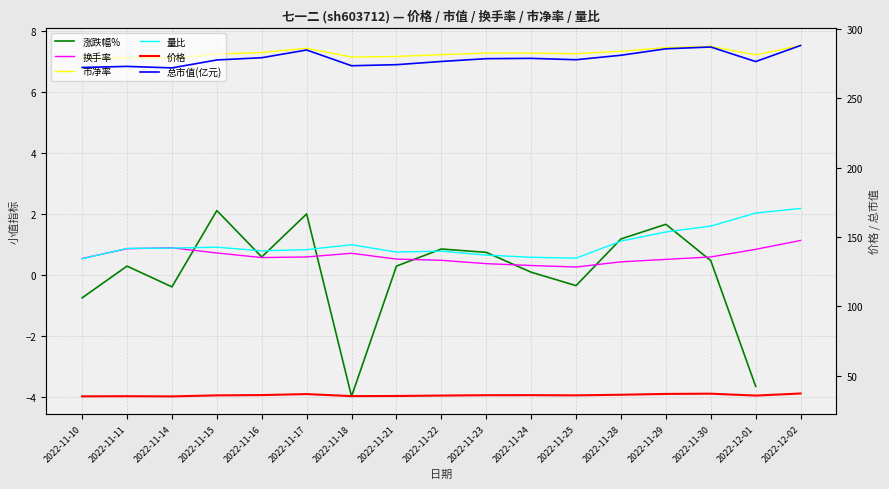

Which series has the largest total across all categories?

总市值(亿元)